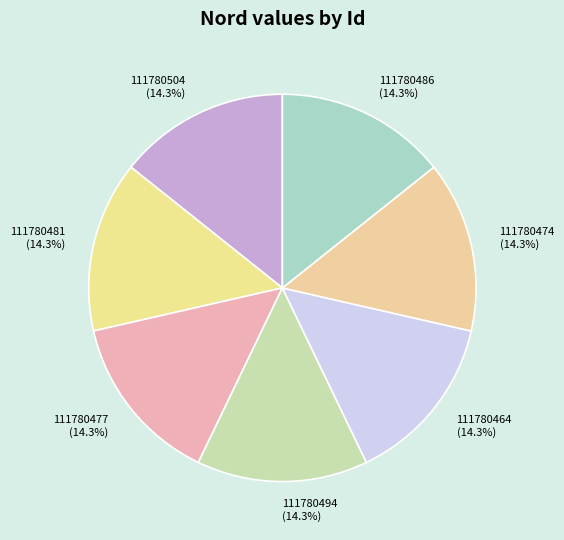

What percentage do 111780481 and 111780504 together represent?

28.6%